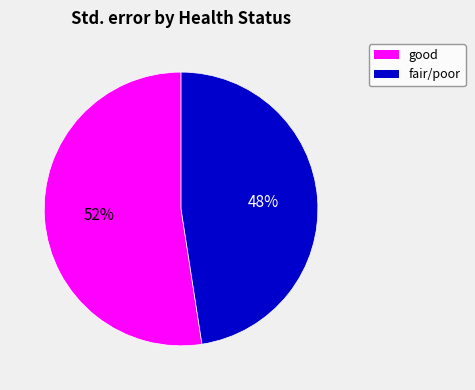

To the nearest percent, what is the average slice percentage?

50%